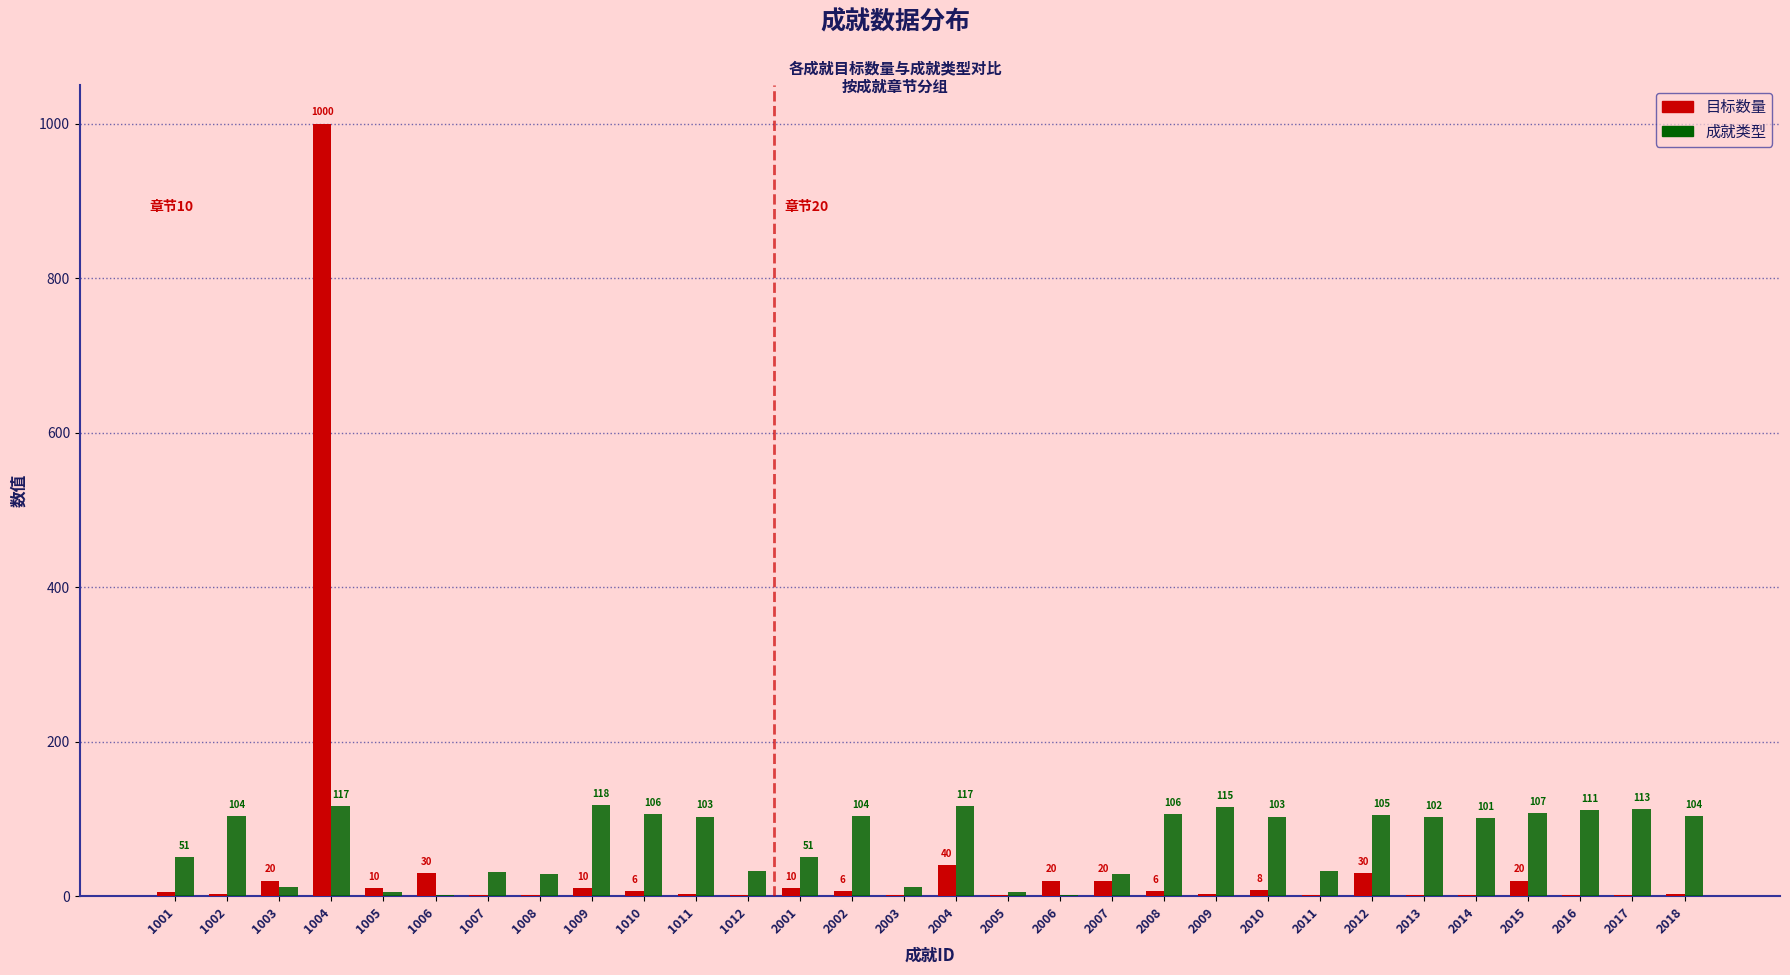

How many distinct data groups are displayed?

2